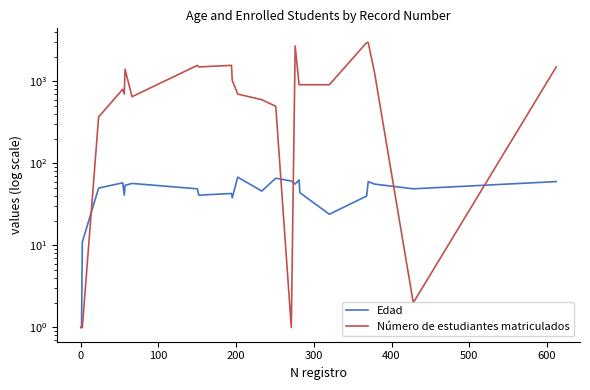

What is the difference between the maximum and minimum values in the Número de estudiantes matriculados series?

2969